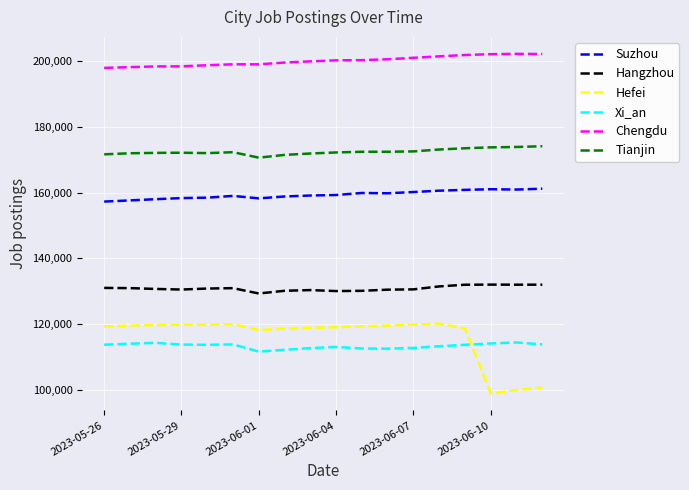

What is the difference between the maximum and minimum values in the Hefei series?

21194